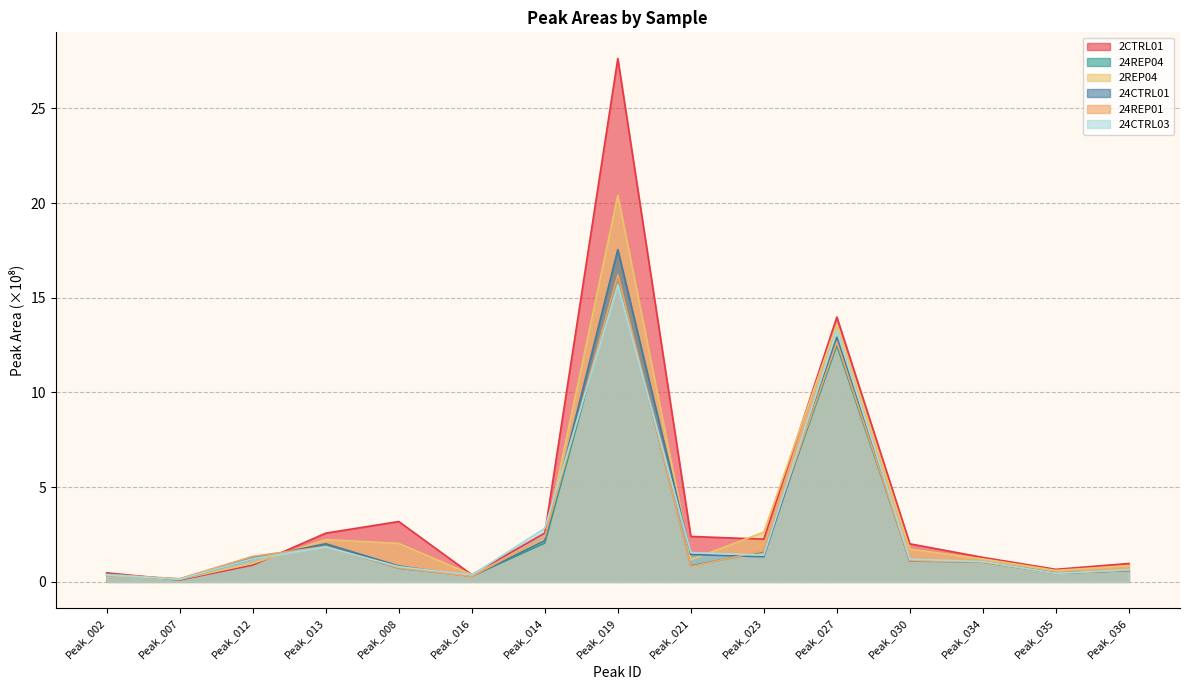

What is the minimum value for 24REP04?

0.2